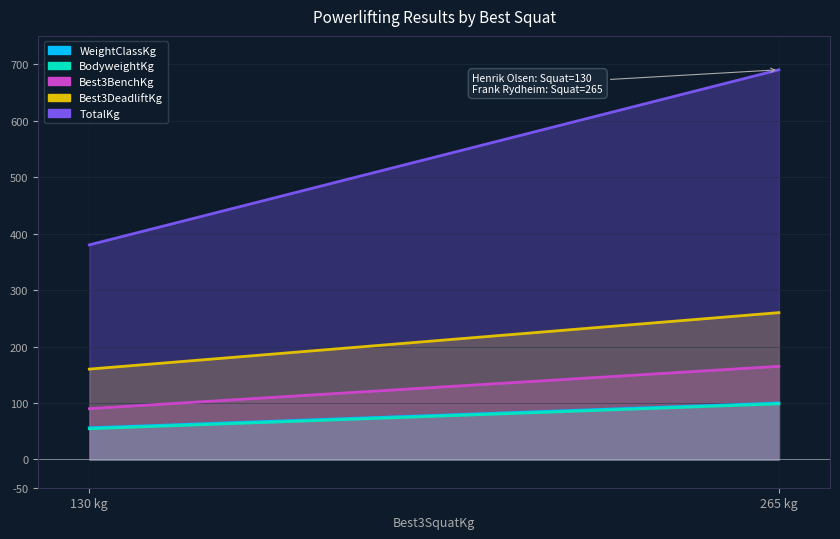

Which series has the widest spread of values?

TotalKg